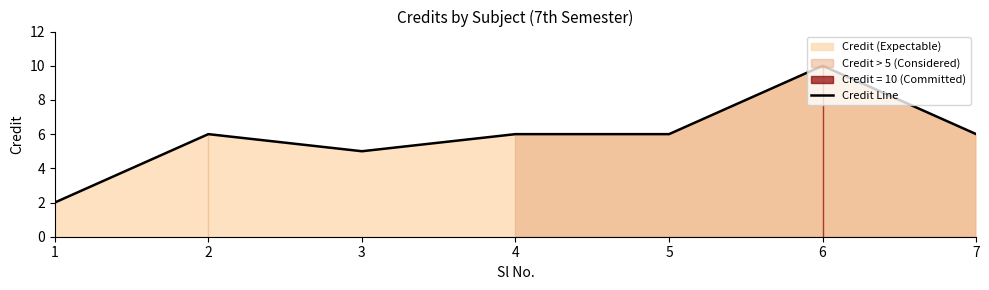

List the labels in order of value, smallest first.

1, 3, 2, 4, 5, 7, 6